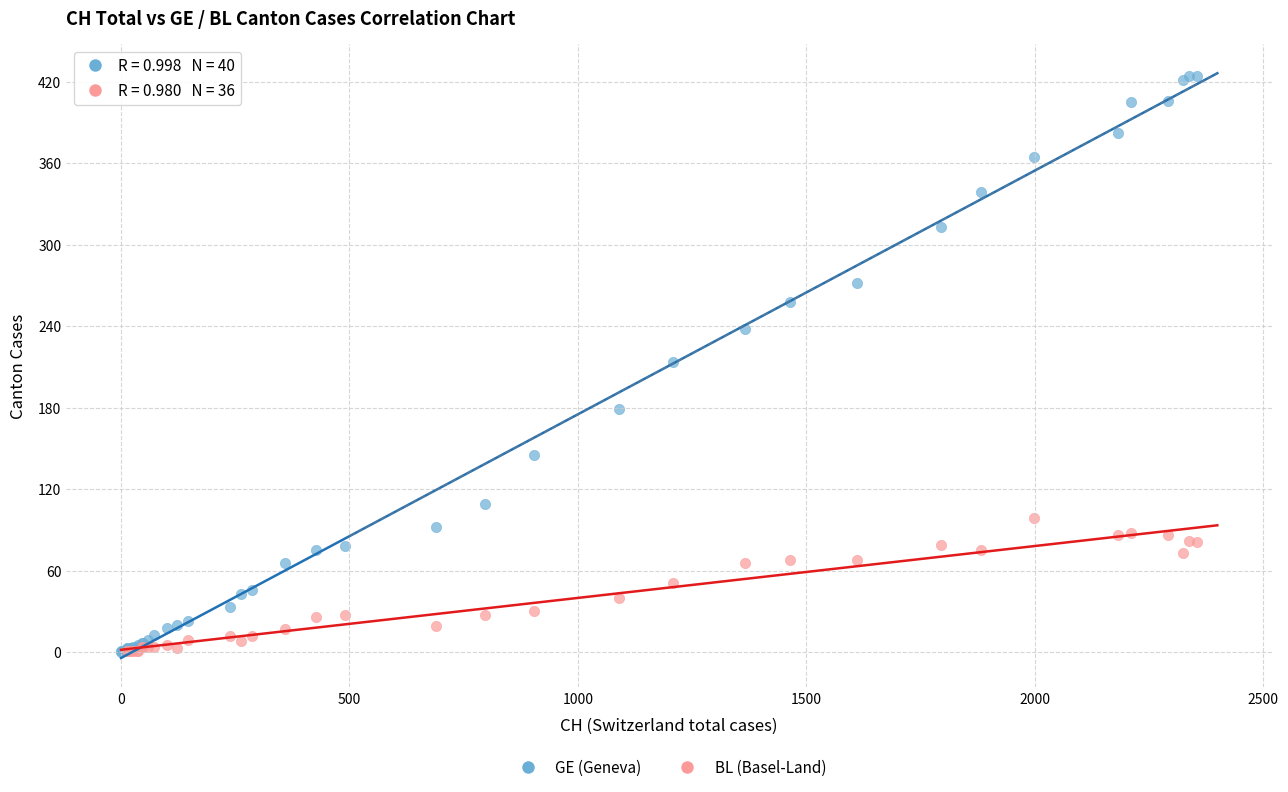

Which series reaches the maximum Y coordinate?

GE (Geneva)